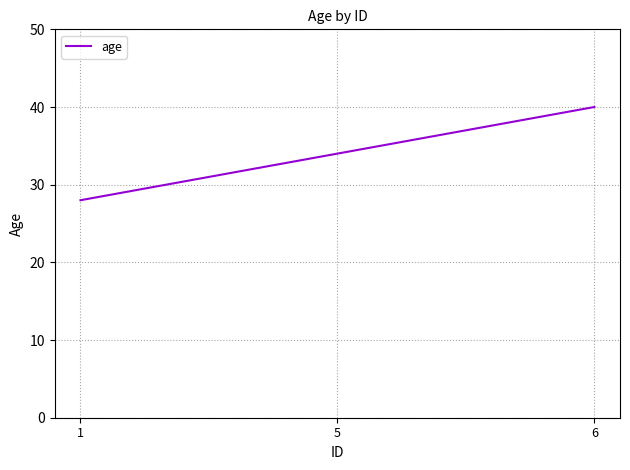

What is the sum of all values?

102